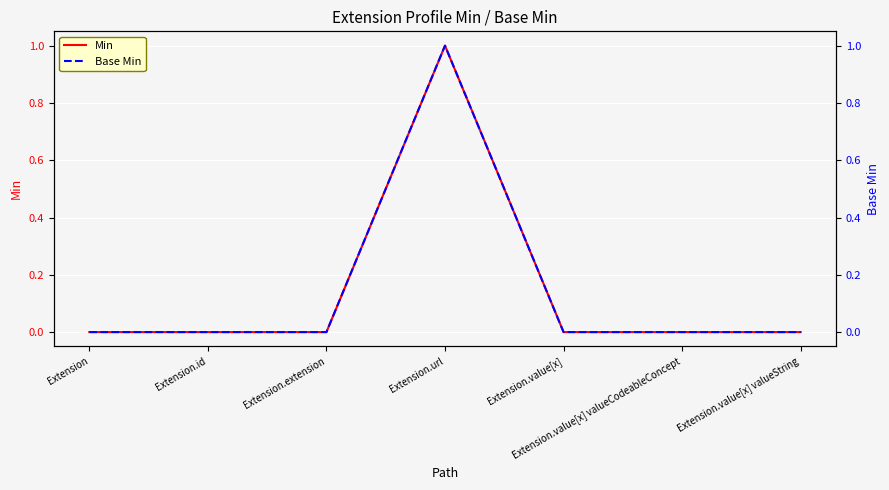

What position from the left is Extension.id?

2